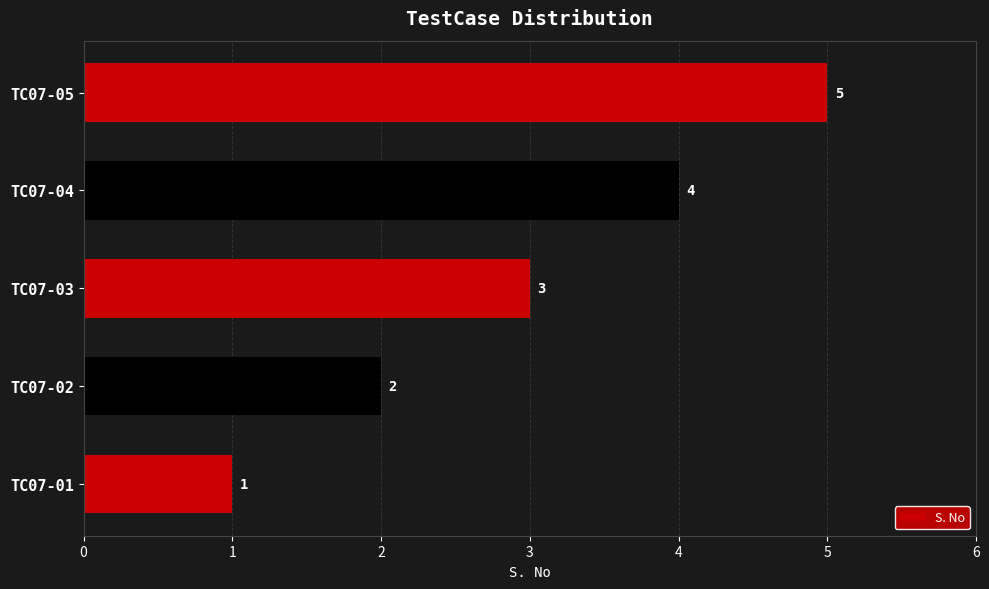

How many bars are there in total?

5